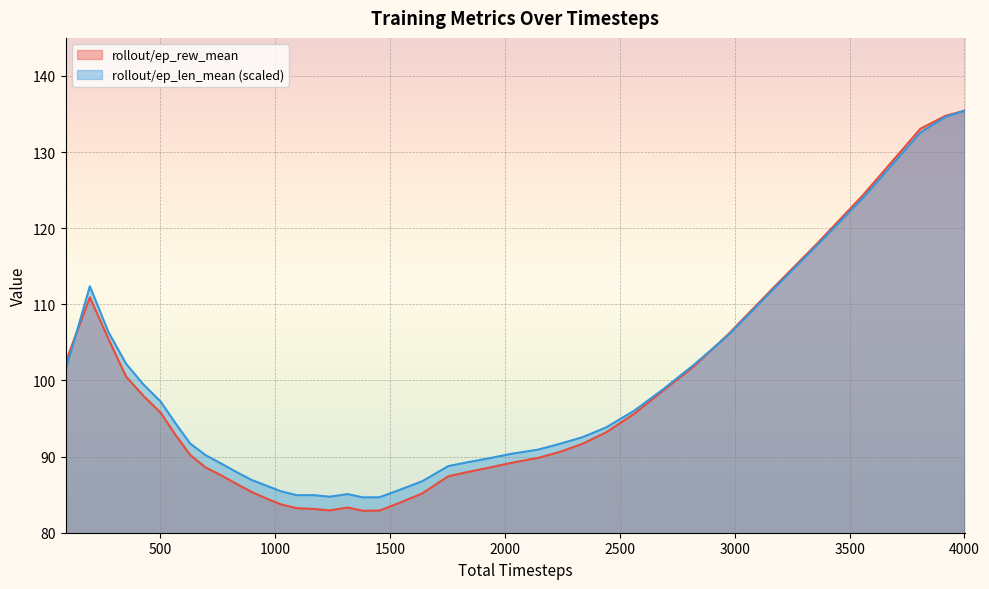

Rank the series by their maximum value, from highest to lowest.

rollout/ep_rew_mean, rollout/ep_len_mean